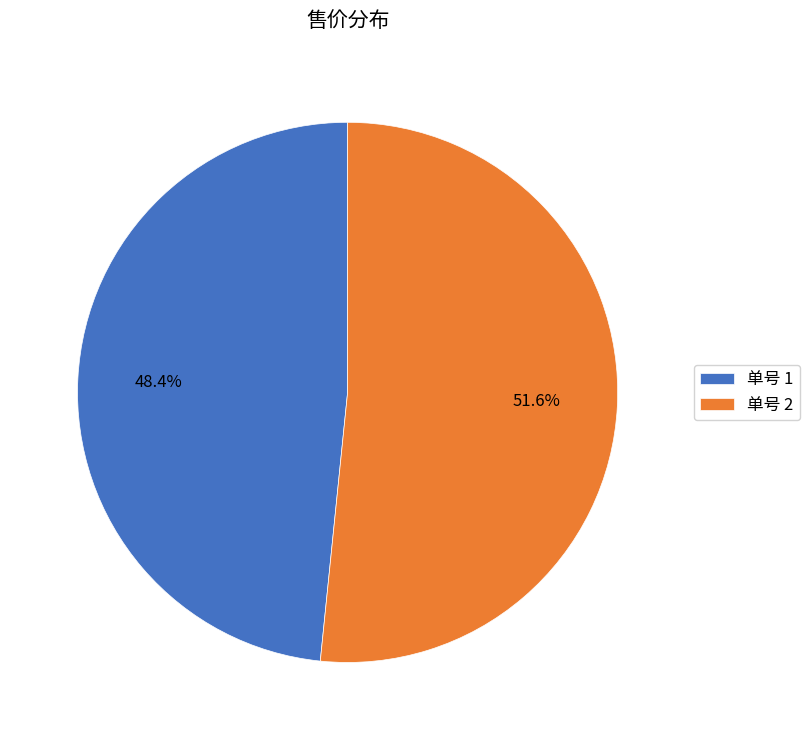

How many segments does this pie chart have?

2